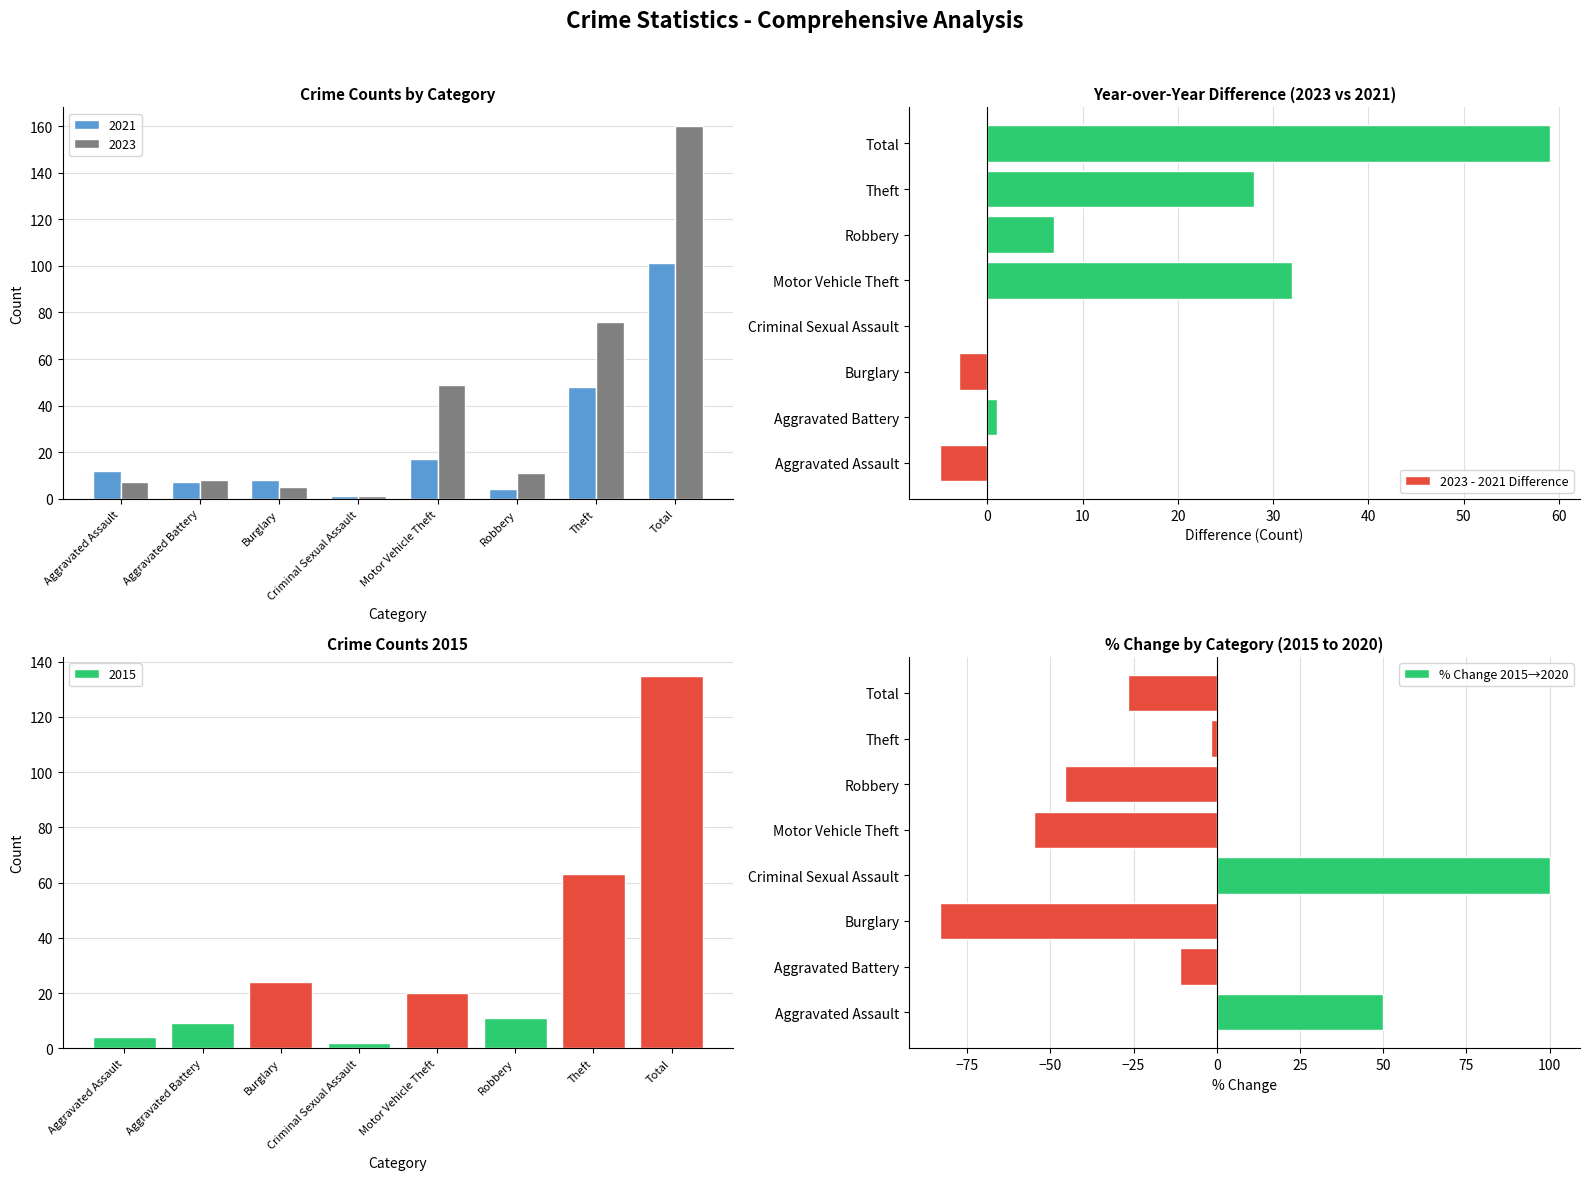

List the series in order of their overall mean, lowest first.

% Change 2015→2020, 2023 - 2021 Difference